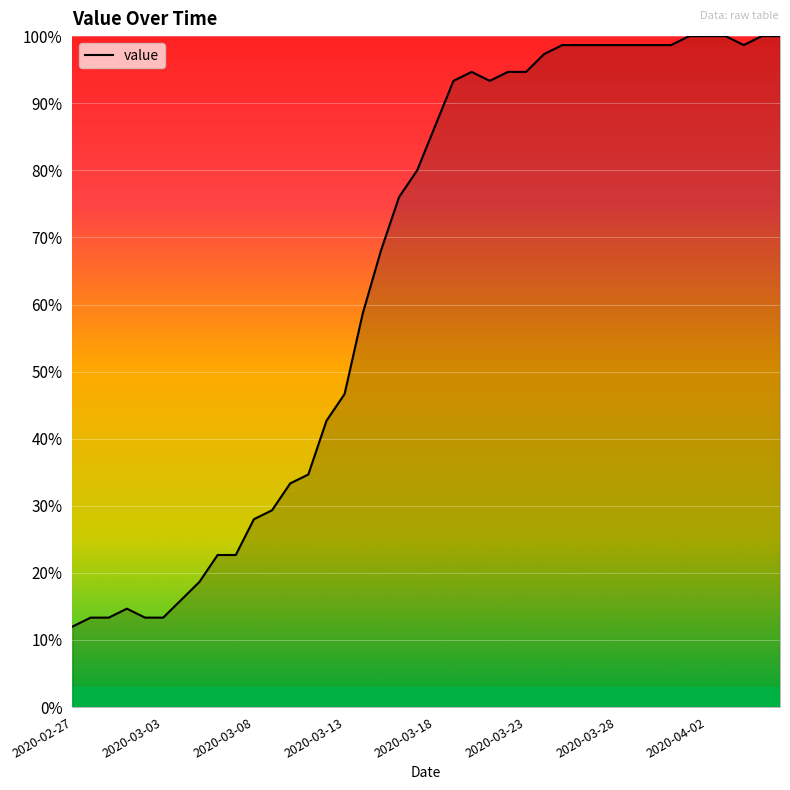

What is the minimum value shown in the chart?

12.0